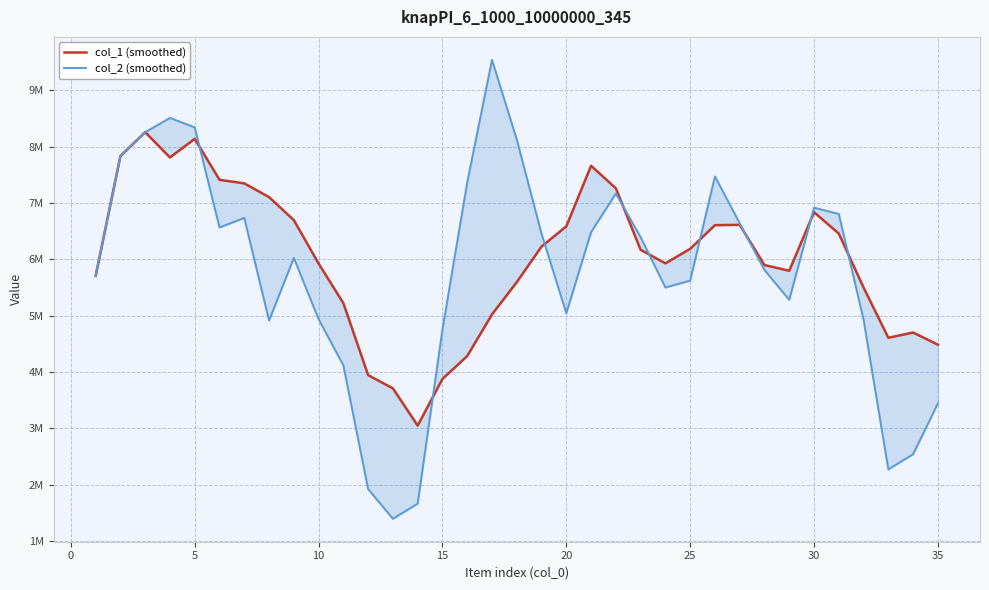

How many lines are shown in the chart?

2